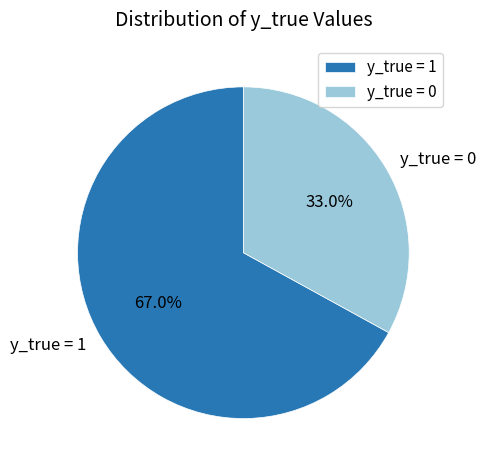

What is the smallest slice in the pie chart?

y_true = 0